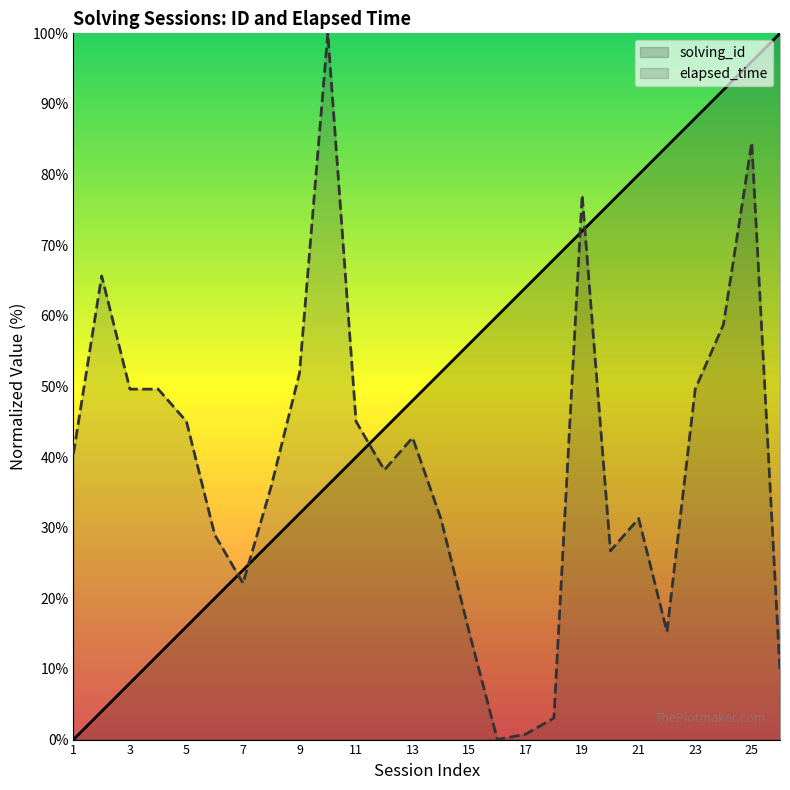

Reading left to right, what are all the values shown in this chart?

solving_id: 0.0	4.0	8.0	12.0	16.0	20.0	24.0	28.0	32.0	36.0	40.0	44.0	48.0	52.0	56.0	60.0	64.0	68.0	72.0	76.0	80.0	84.0	88.0	92.0	96.0	100.0
elapsed_time: 40.5	65.6	49.6	49.6	45.0	29.0	22.1	35.9	51.9	100.0	45.0	38.2	42.7	31.3	15.3	0.0	0.8	3.1	77.1	26.7	31.3	15.3	49.6	58.8	84.5	9.5